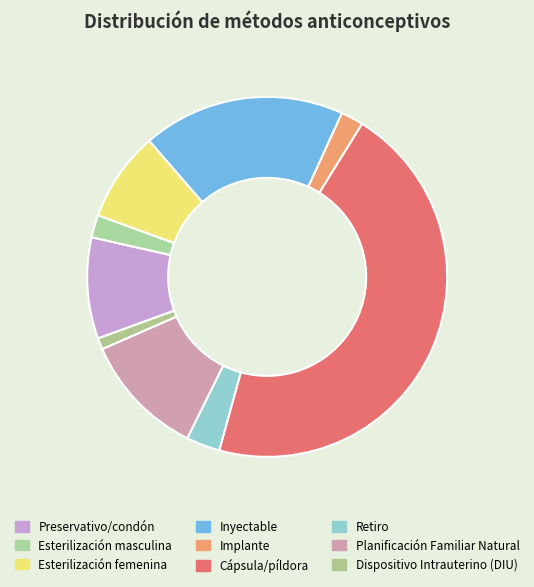

How many slices are in this pie chart?

9